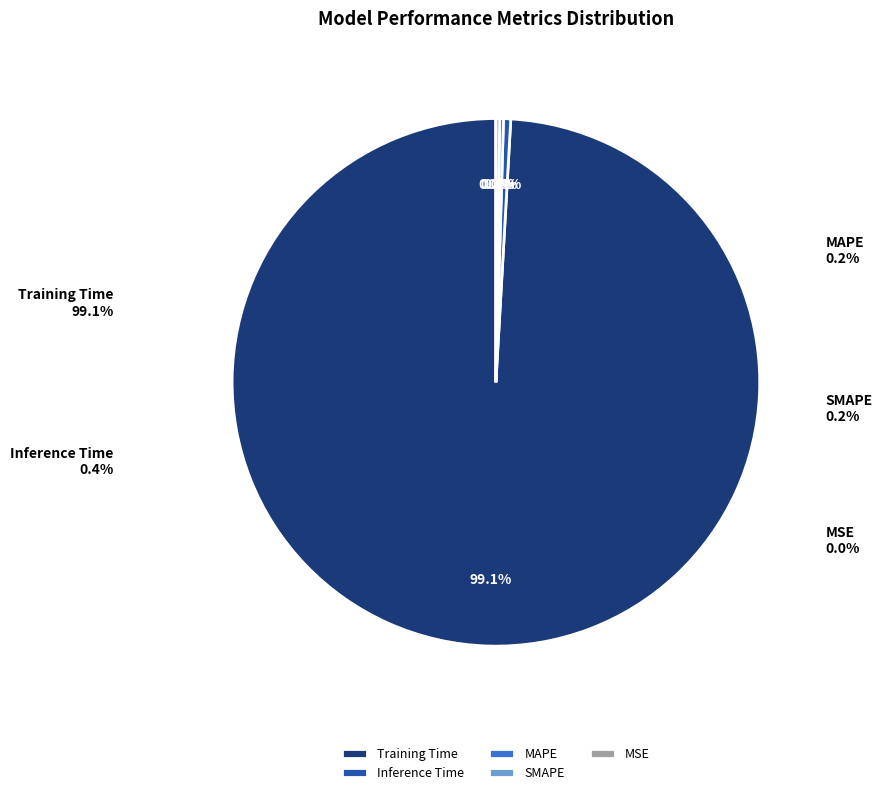

What portion of the pie excludes SMAPE?

99.8%